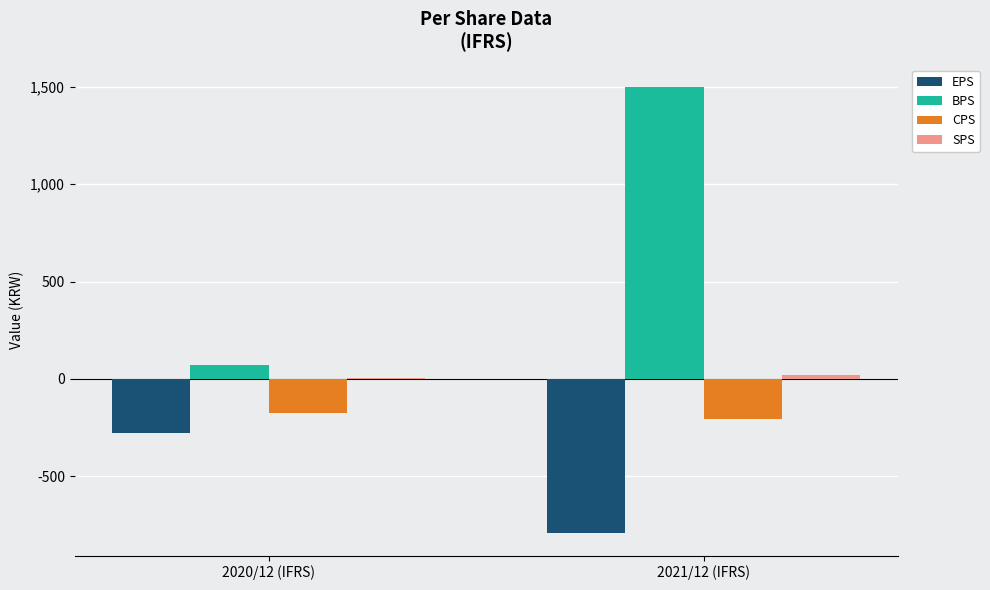

Between 2020/12 (IFRS) and 2021/12 (IFRS), which series saw the biggest shift?

BPS